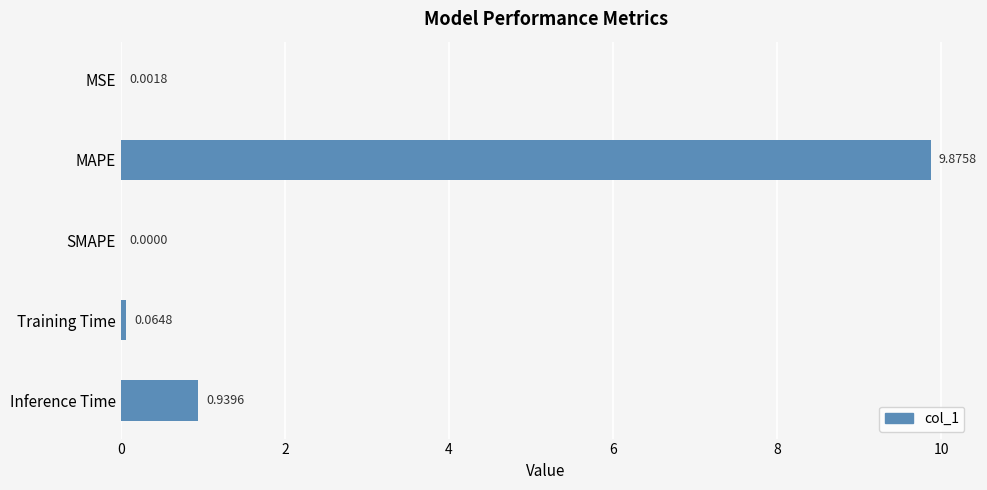

What is the sum of all values?

10.9